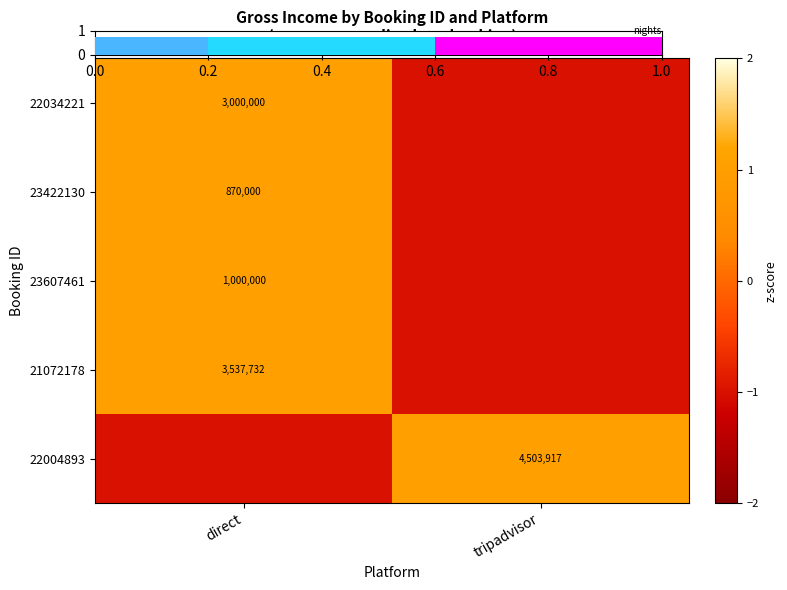

Is the value of 22004893 at tripadvisor greater than the value of 23422130 at direct?

Yes